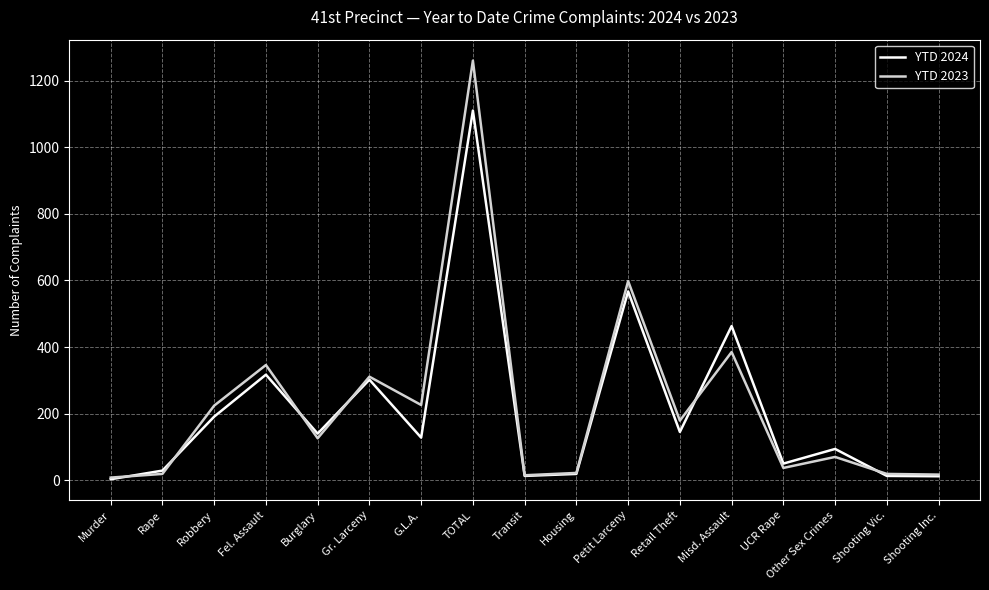

At G.L.A., list the series in order from largest to smallest.

YTD 2023, YTD 2024